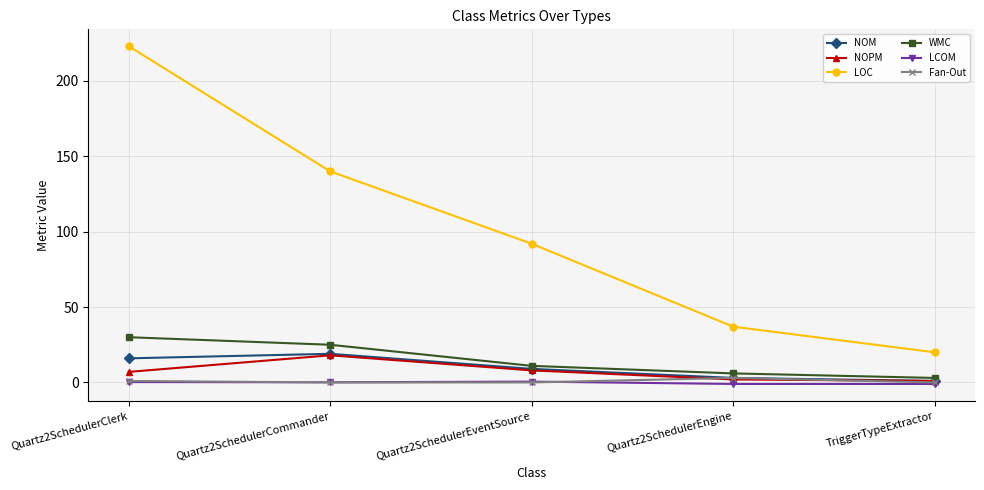

True or false: NOM has more than 0 points higher than both neighbors.

True